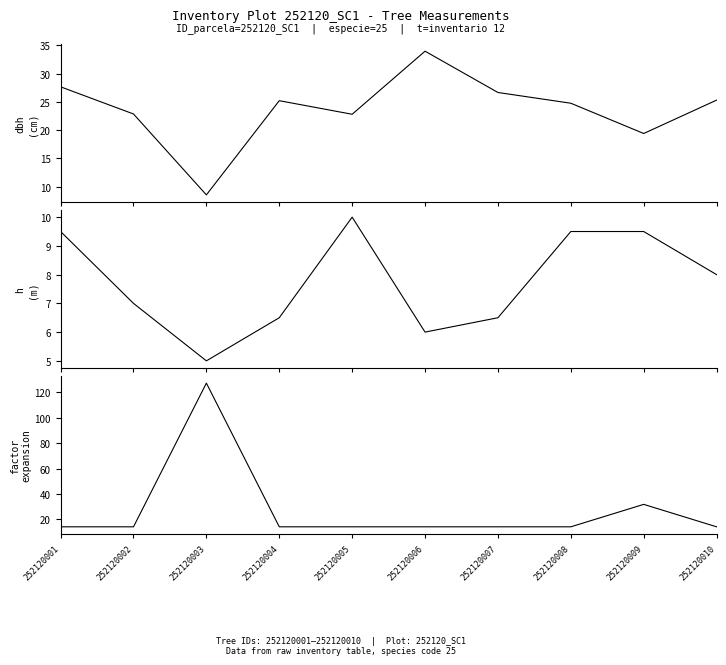

Reading left to right, list all the values displayed in this chart.

dbh: 27.6	22.9	8.6	25.2	22.8	34.0	26.6	24.8	19.4	25.3
h: 9.5	7.0	5.0	6.5	10.0	6.0	6.5	9.5	9.5	8.0
factor_expansion: 14.2	14.2	127.3	14.2	14.2	14.2	14.2	14.2	31.8	14.2